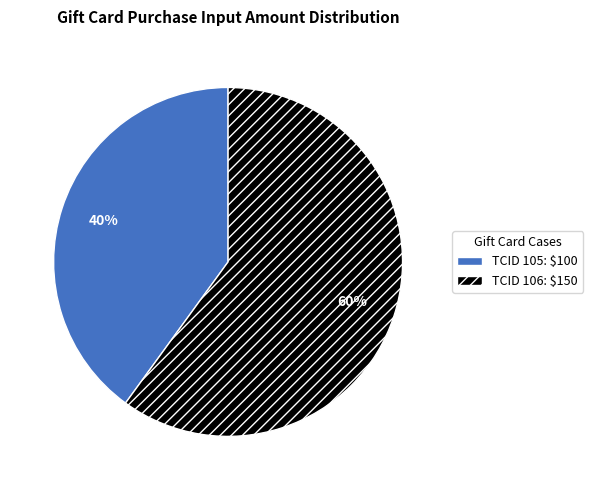

Is there any slice that represents more than half of the pie?

Yes